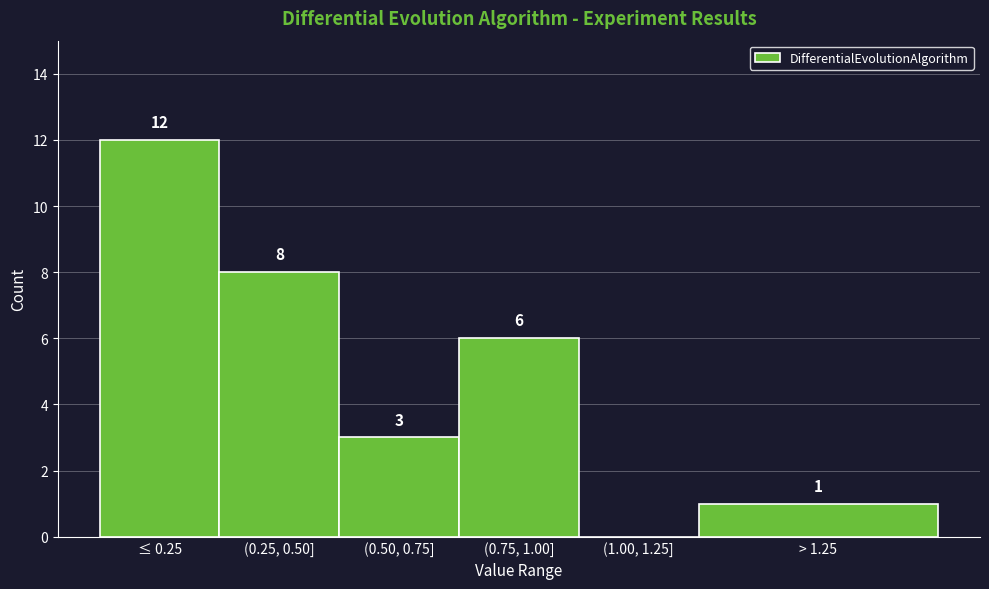

Reading right to left, transcribe all the data shown in this chart.

> 1.25=1	(1.00, 1.25]=0	(0.75, 1.00]=6	(0.50, 0.75]=3	(0.25, 0.50]=8	≤ 0.25=12